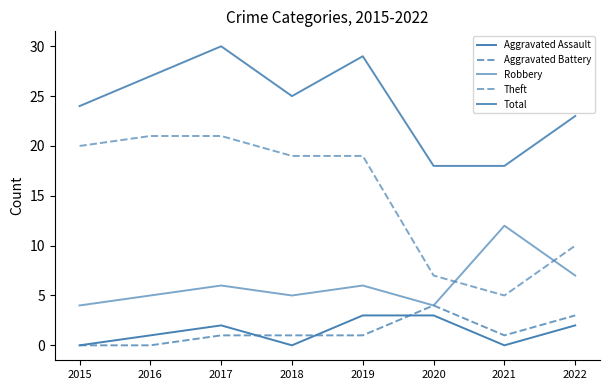

True or false: Aggravated Battery and Robbery cross at least once.

False